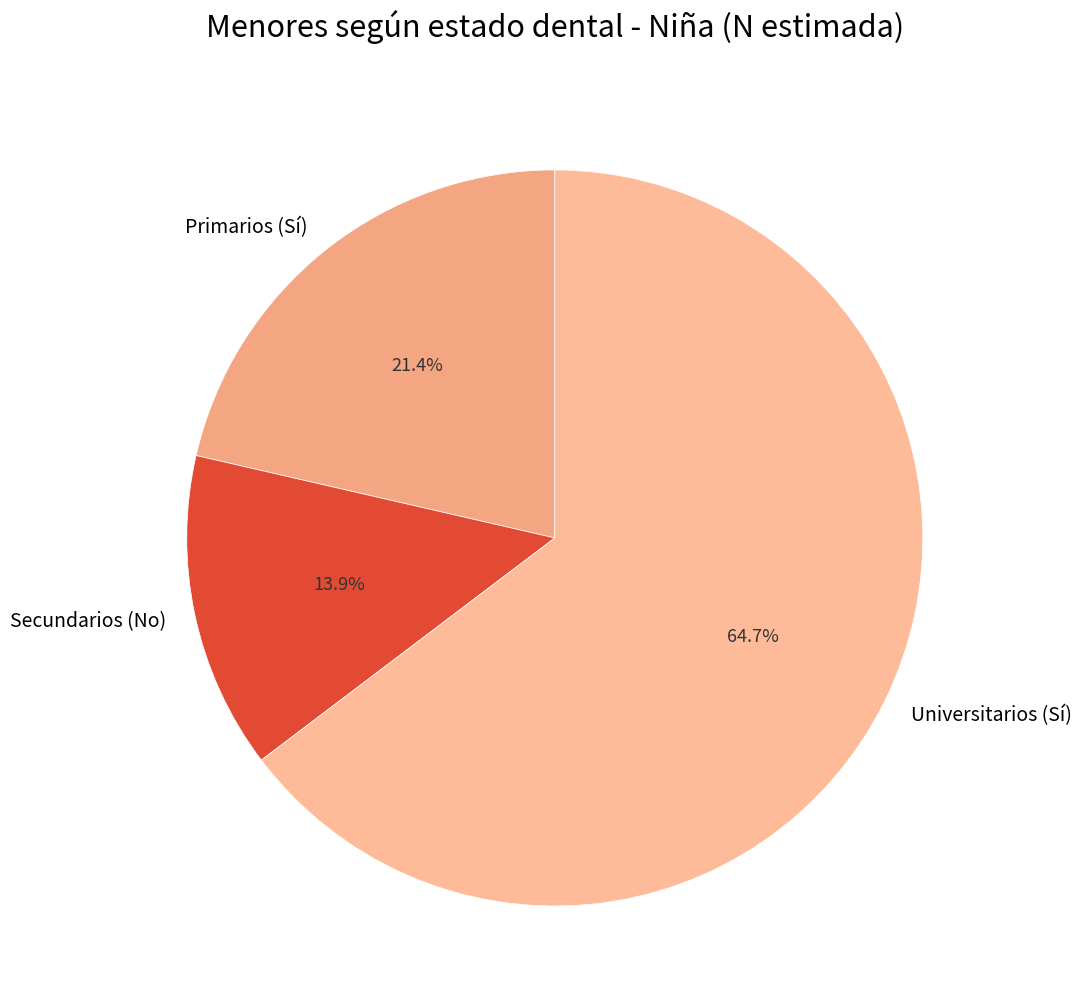

Does Primarios (Sí) account for over 50% of the chart?

No